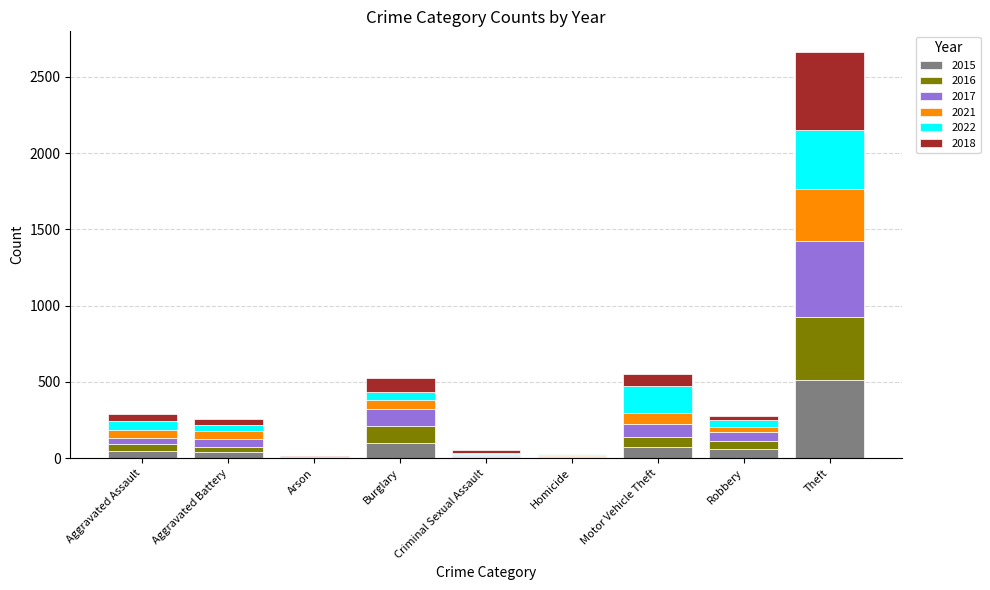

Are the bars grouped side by side (vs. stacked)?

No